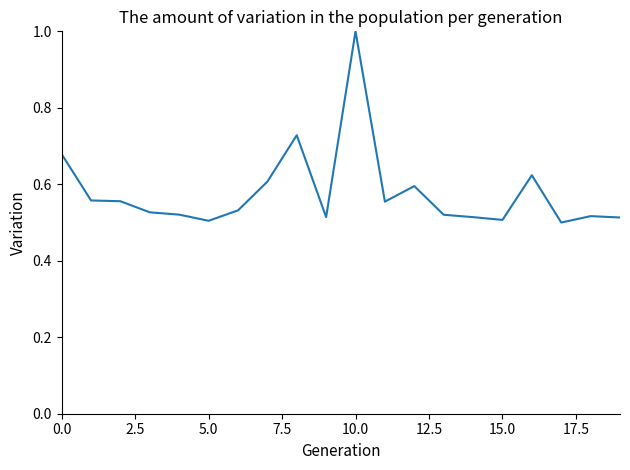

What is the maximum value shown in the chart?

1.0